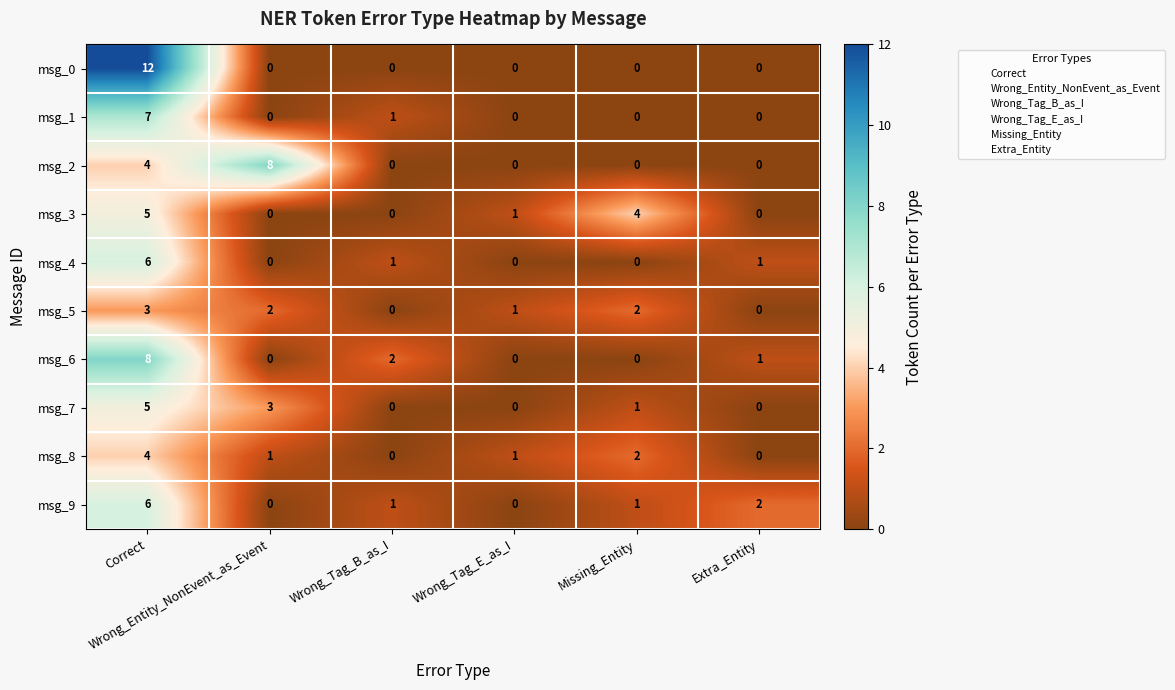

What is the difference between the maximum and minimum values in the msg_7 series?

5